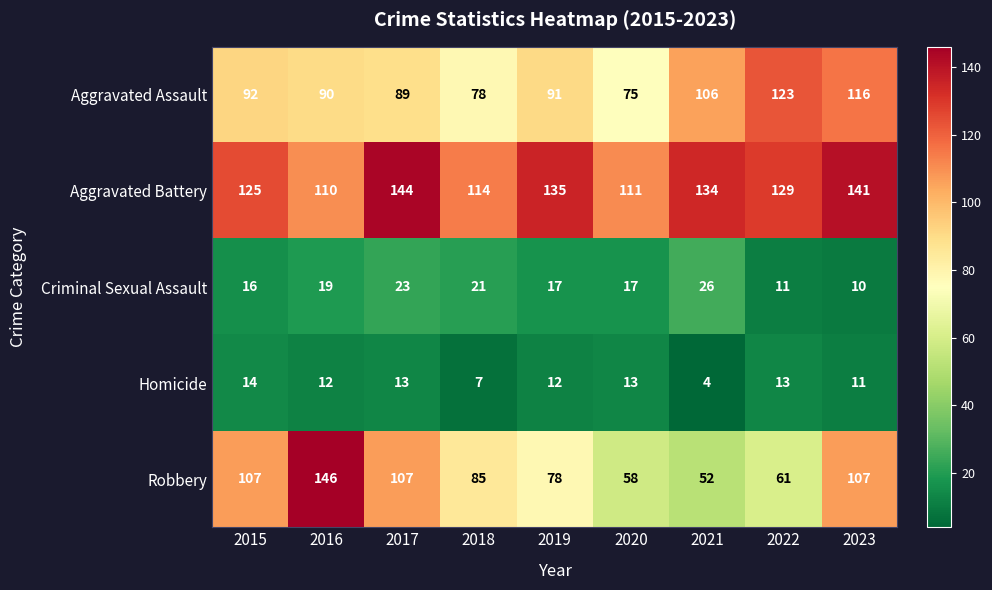

Is it true that Homicide equals 4 at 2021?

True